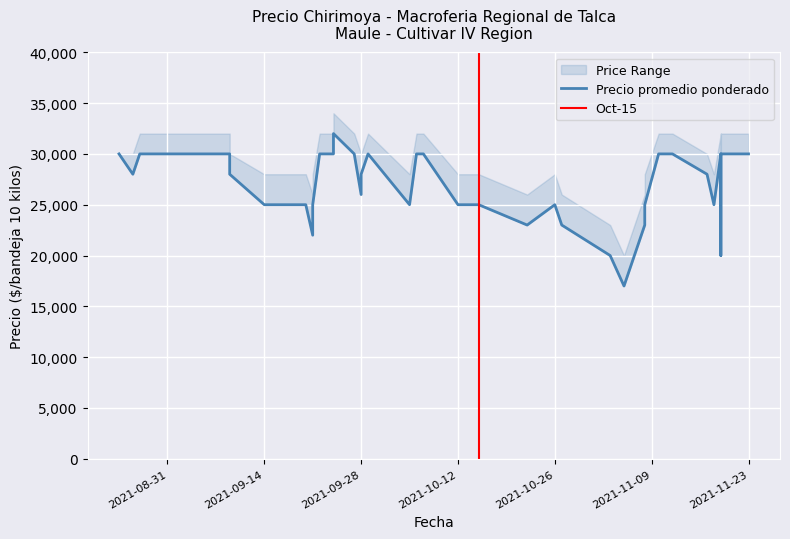

Is this an area chart (filled region under the line)?

No